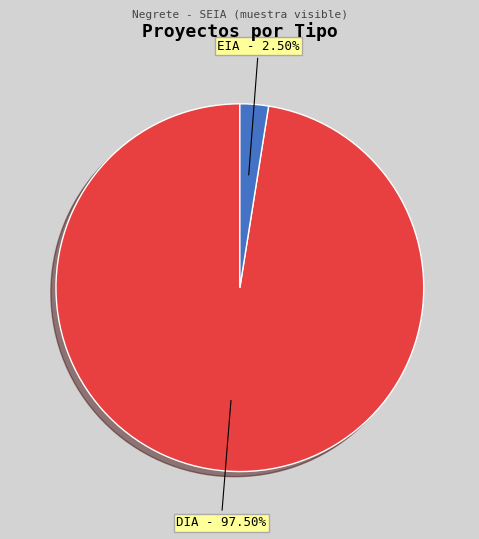

Does any single category account for the majority?

Yes